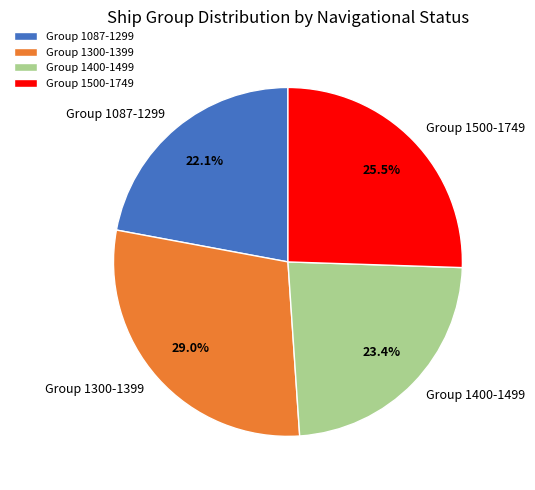

How many slices are in this pie chart?

4